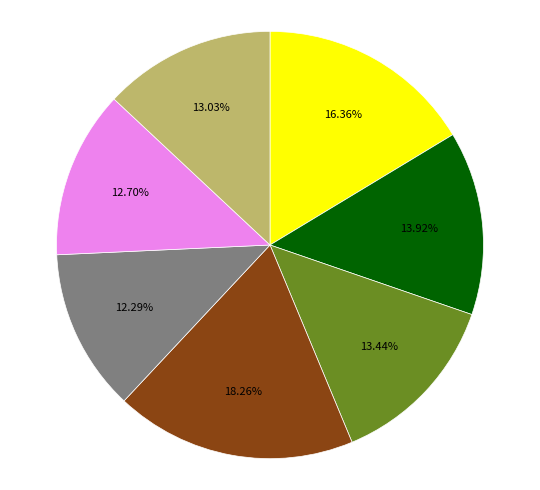

Is there a majority slice in this chart?

No